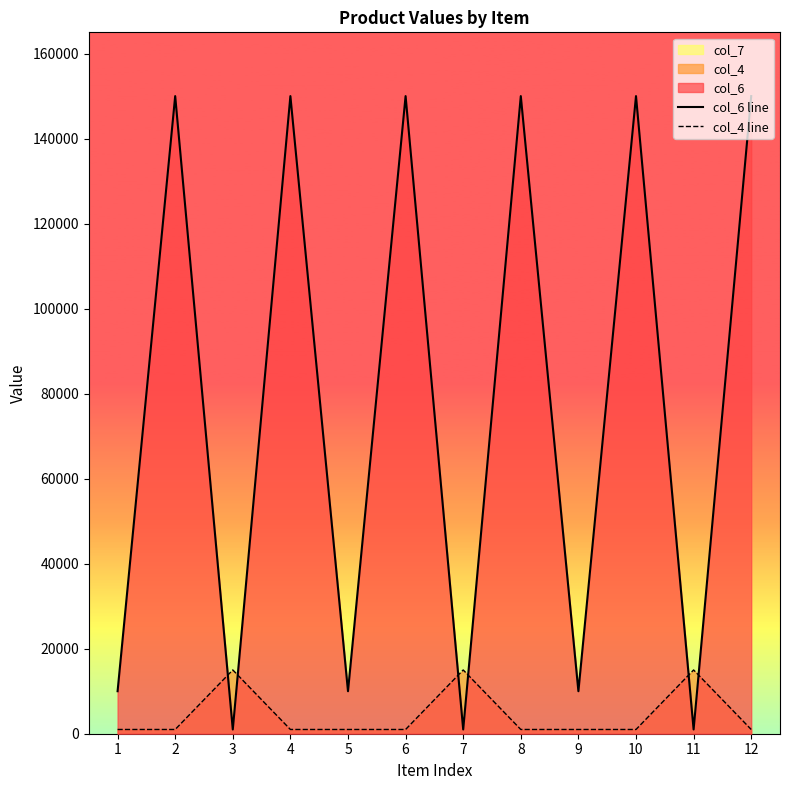

What is the sum of all col_6 line values?

933000